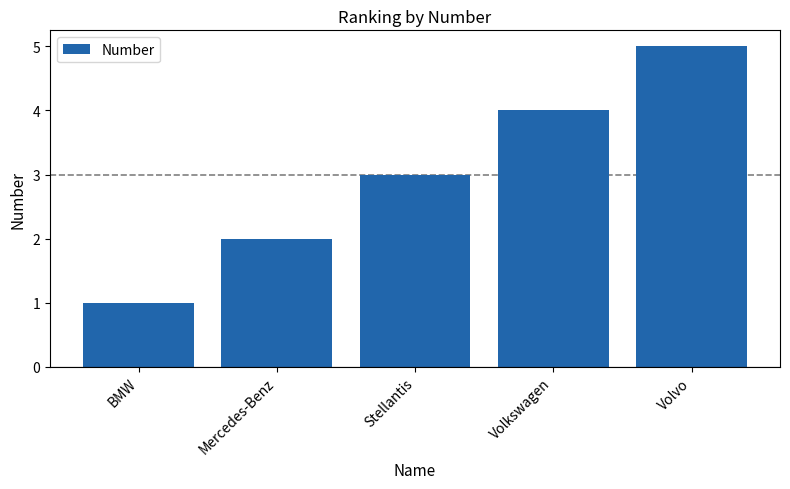

What is the smallest value displayed?

1